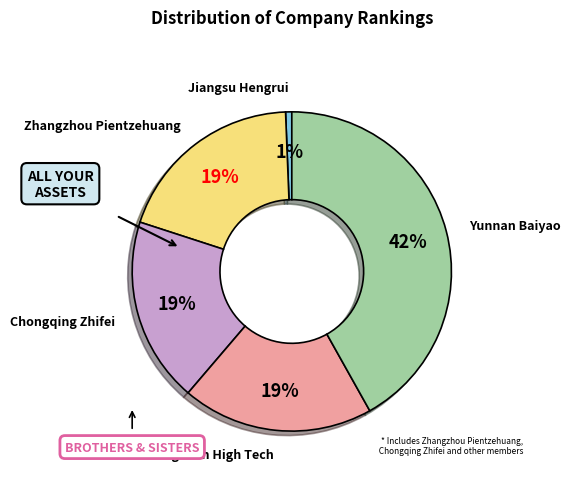

What percentage is the Jiangsu Hengrui slice, to the nearest percent?

1%